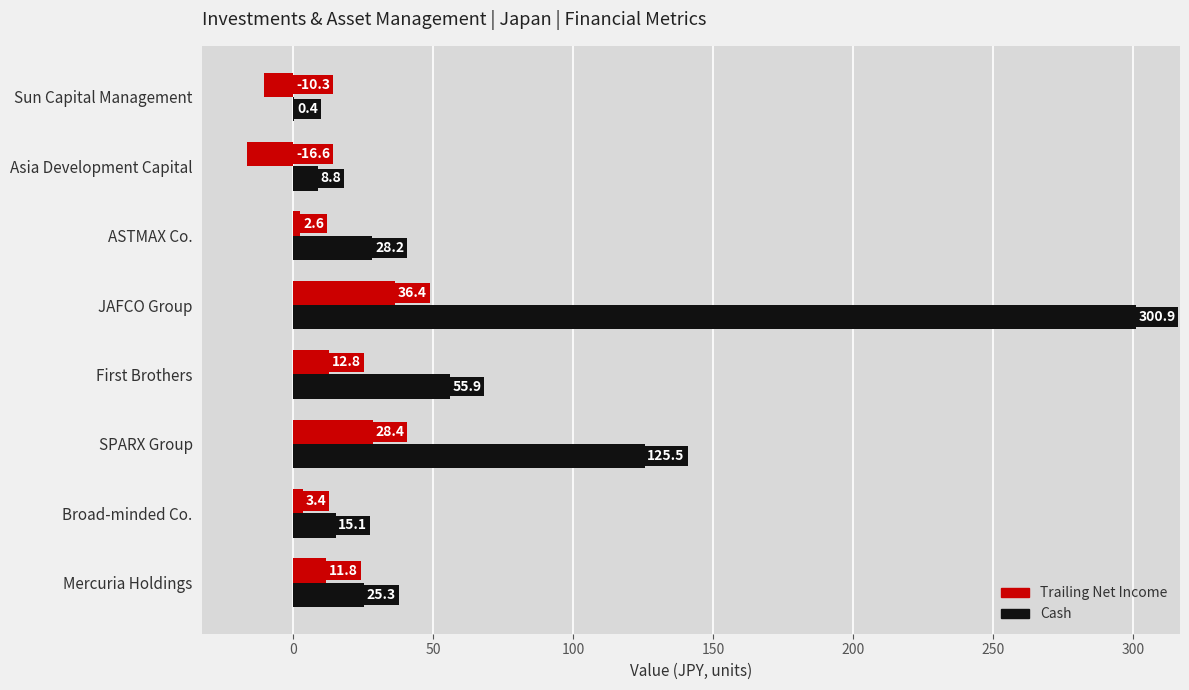

At which category is the sum across all series the highest?

JAFCO Group